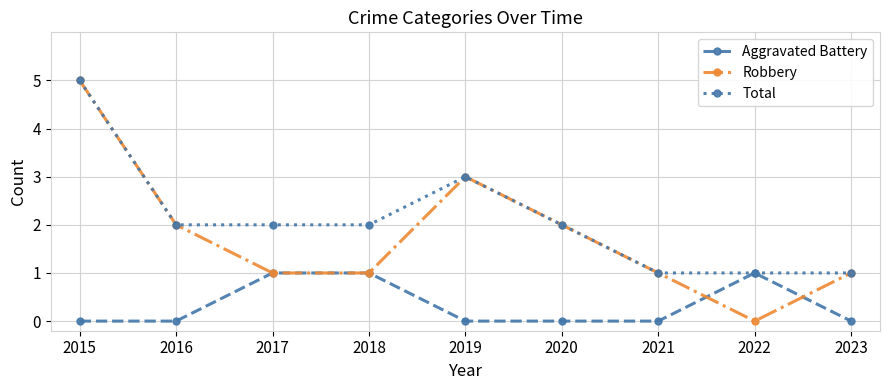

Read the Total value at 2017.

2